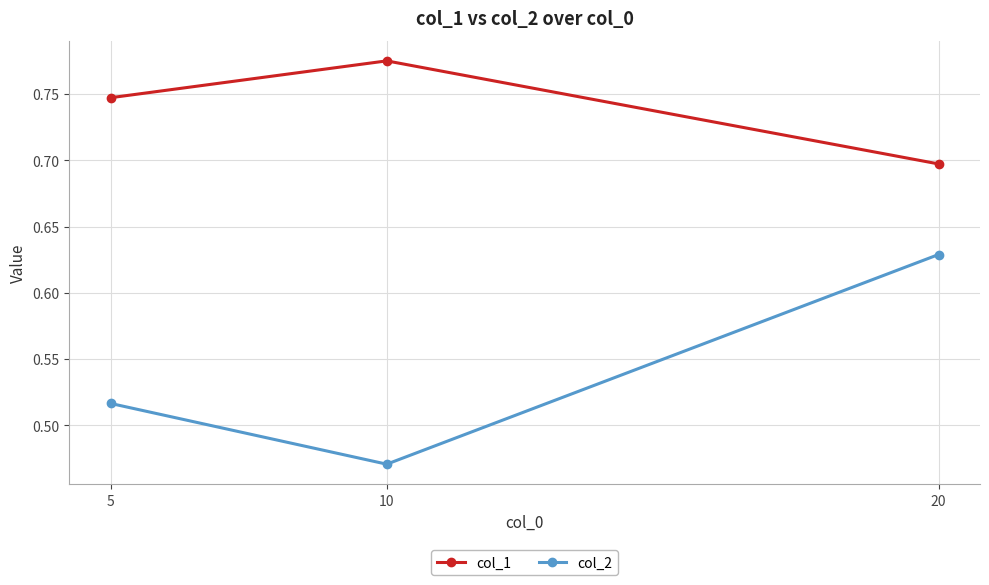

Is the value of col_2 at 10 greater than the value of col_1 at 20?

No